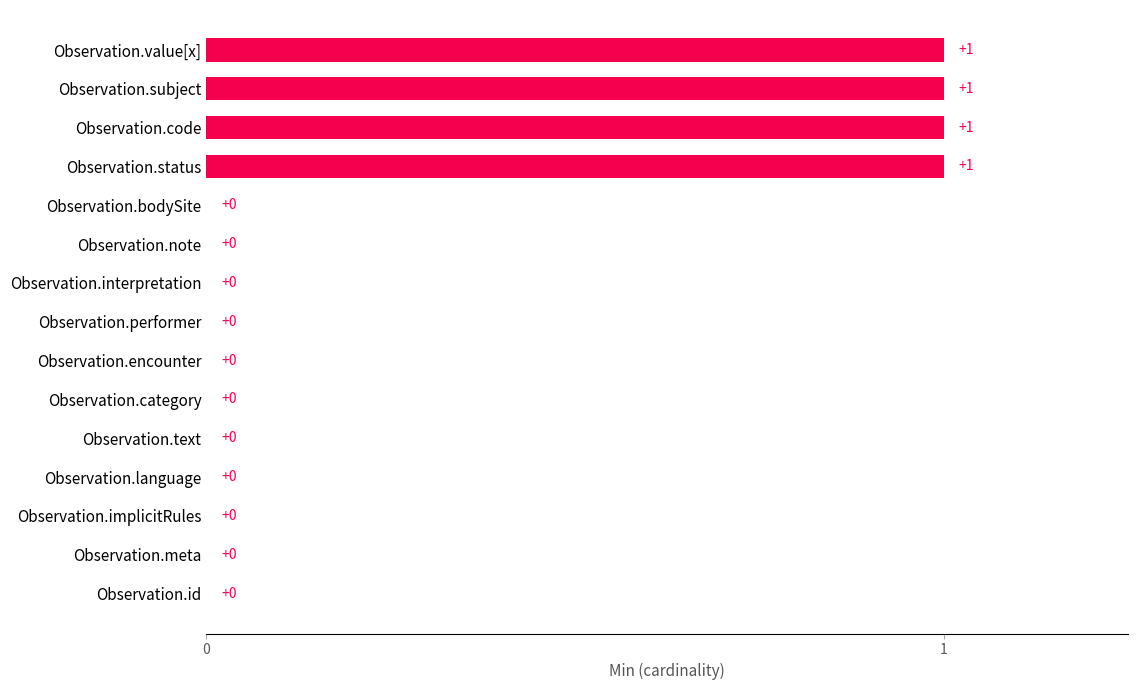

How many values are between 0 and 1?

15